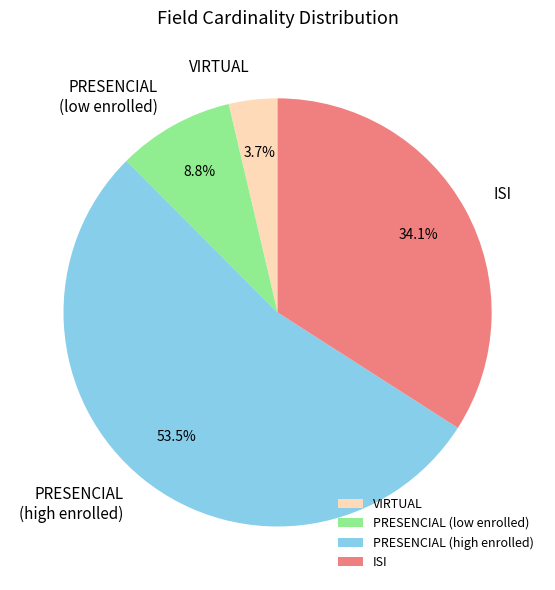

Does any single category account for the majority?

Yes